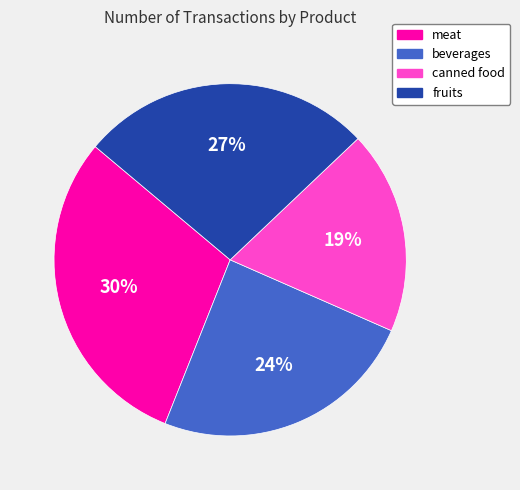

To the nearest percent, what portion does canned food represent?

19%